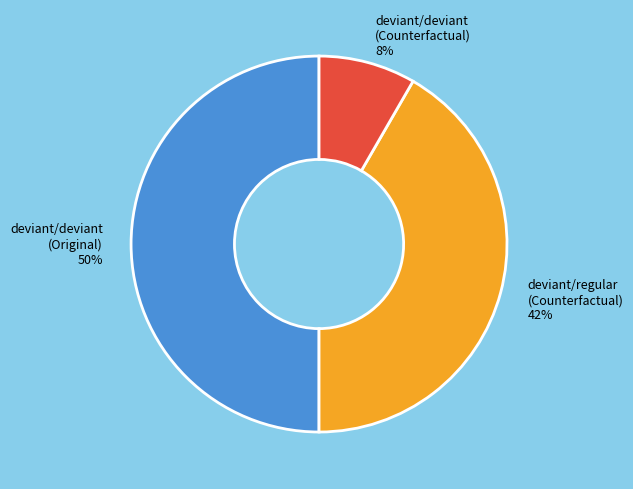

Rank the categories by value from lowest to highest.

deviant/deviant (Counterfactual) 8%, deviant/regular (Counterfactual) 42%, deviant/deviant (Original) 50%